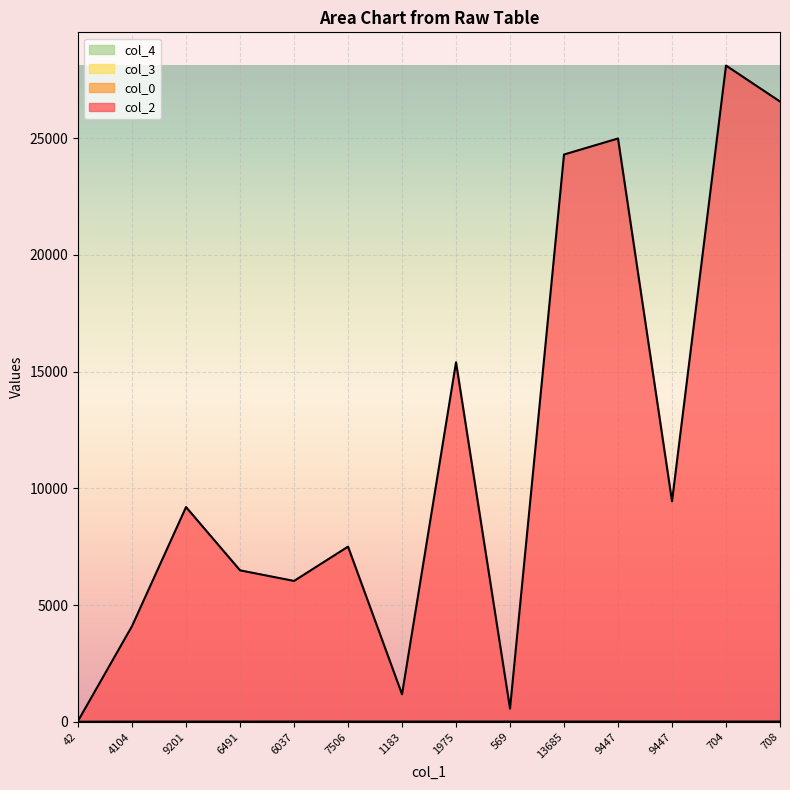

How many values in the col_0 series are below 15?

4